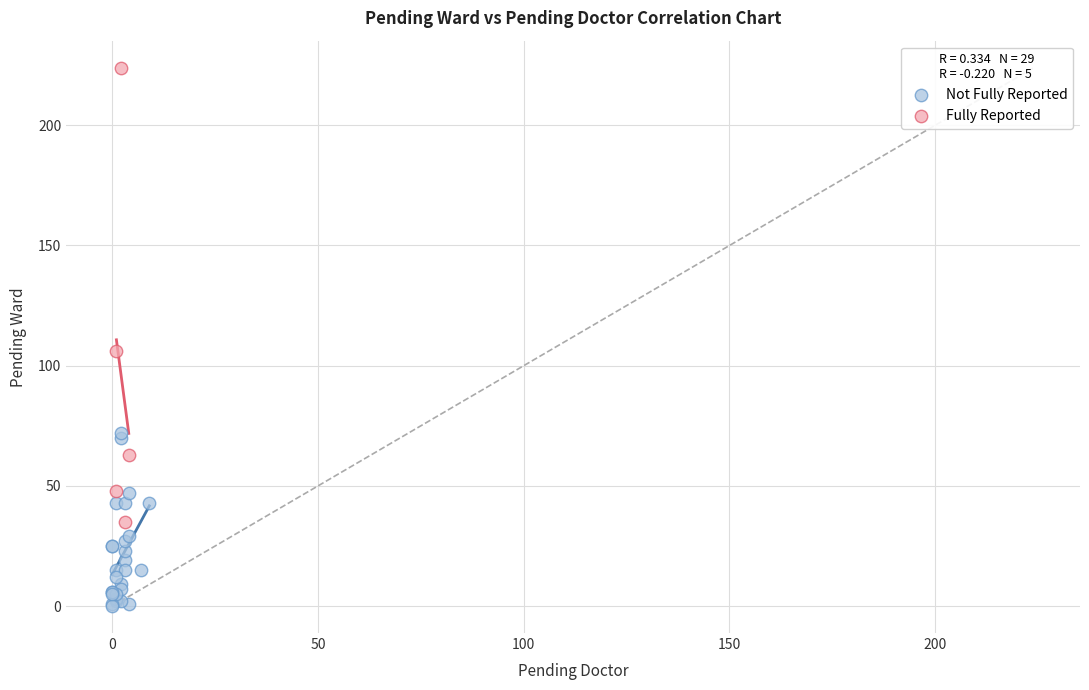

Which series has the largest Y range (max minus min)?

Fully Reported